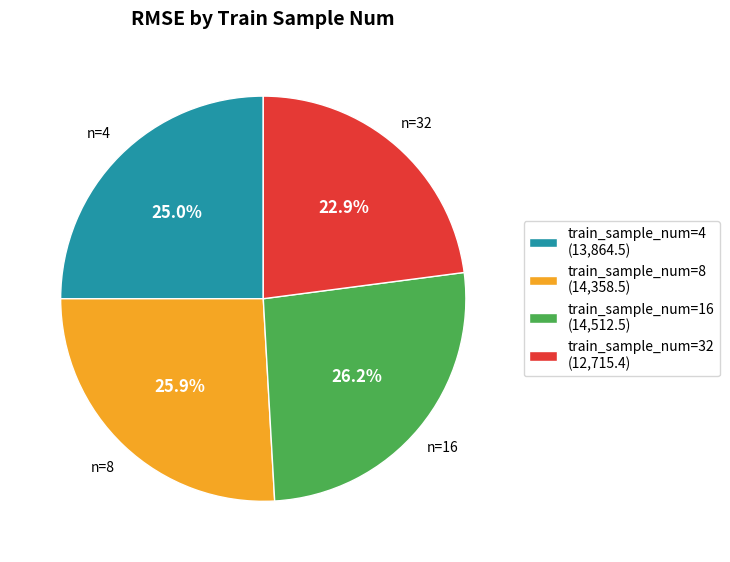

What percentage do train_sample_num=4 (13,864.5) and train_sample_num=32 (12,715.4) together represent?

47.9%